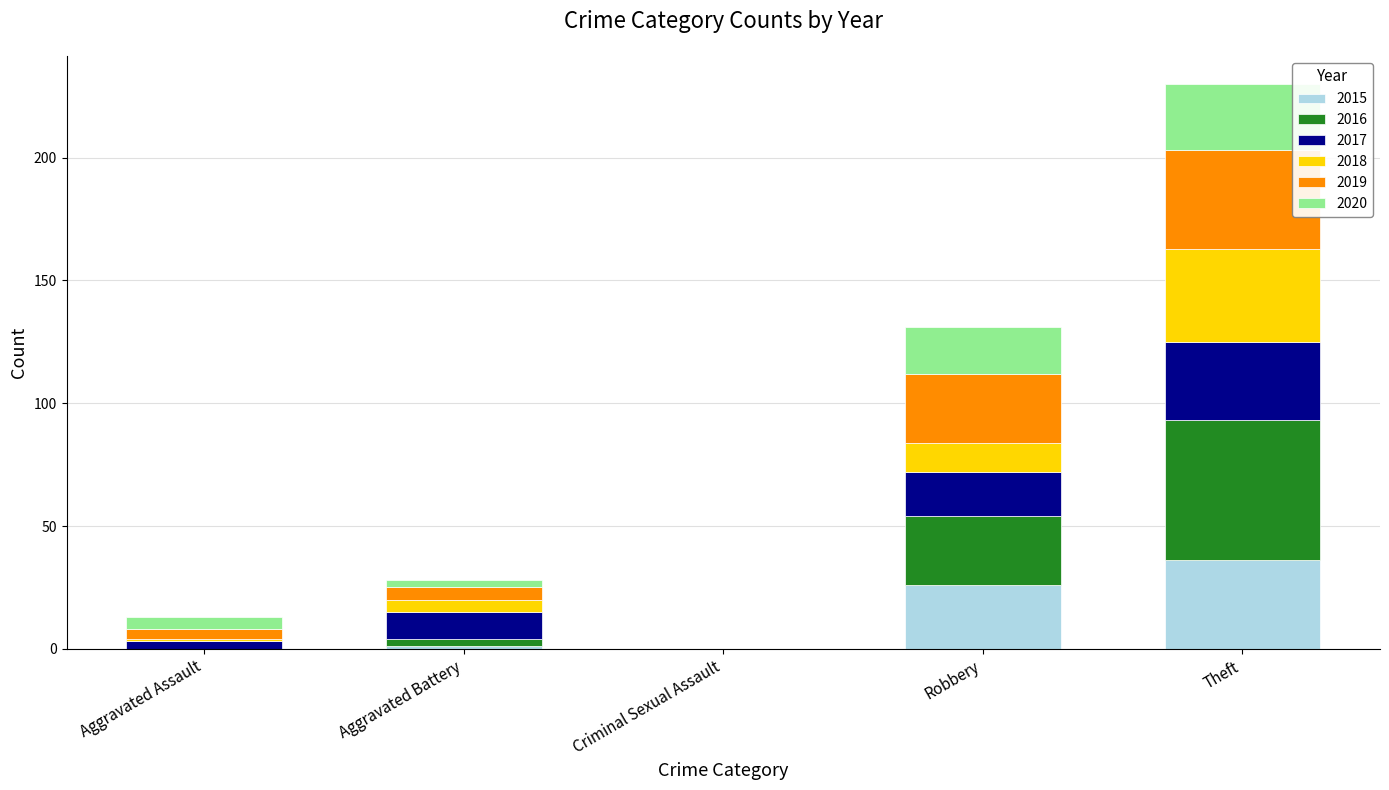

Which category has the highest value in the 2015 series?

Theft